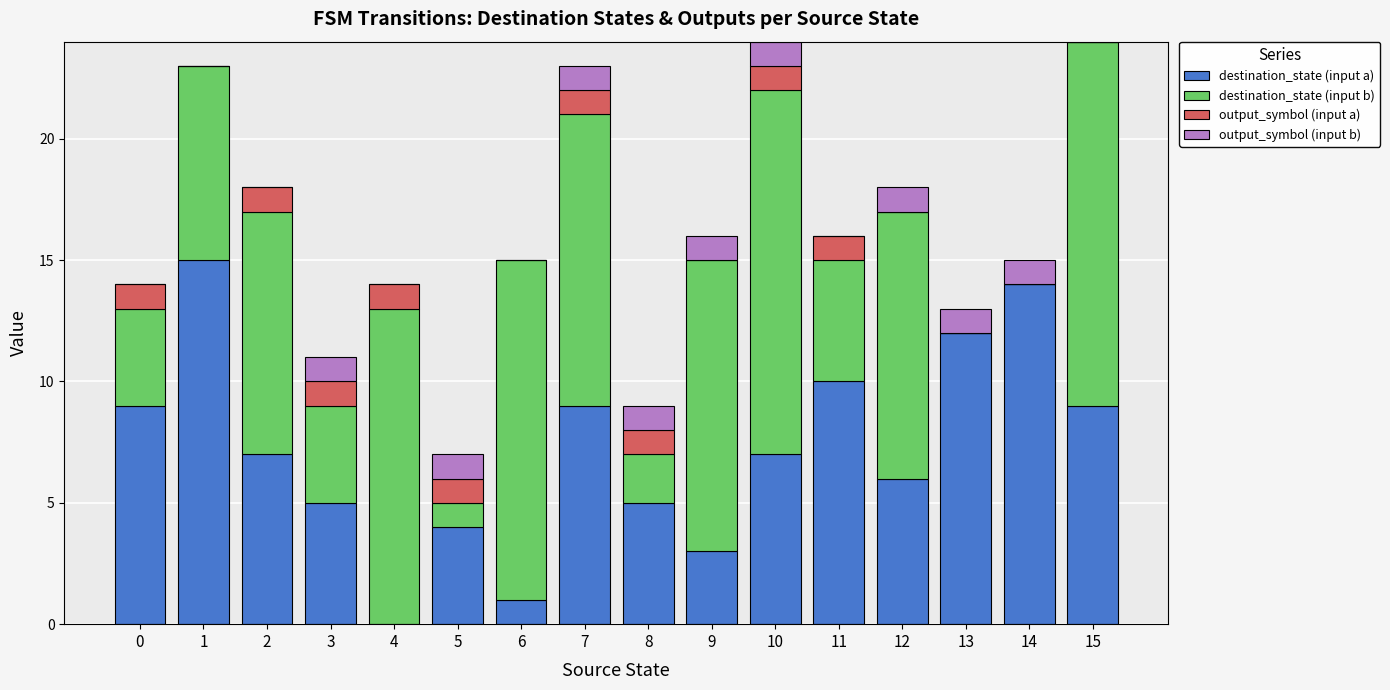

True or false: destination_state (input a) has a value of 2 at 6.

False